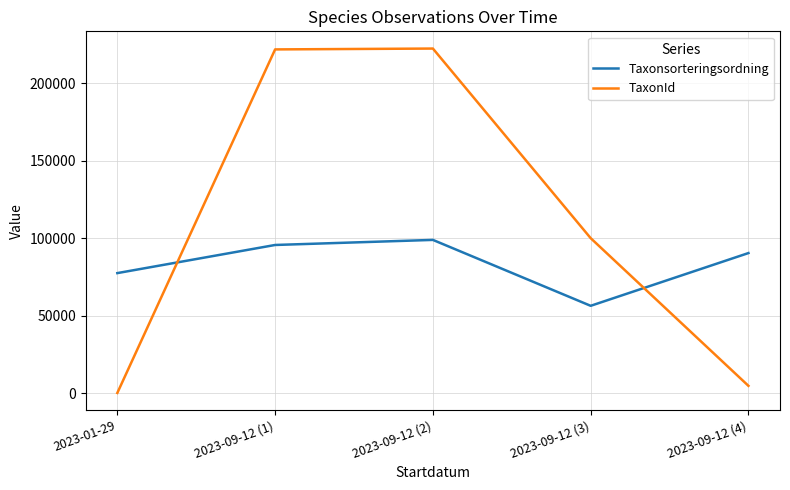

How many intersections are there between Taxonsorteringsordning and TaxonId?

2